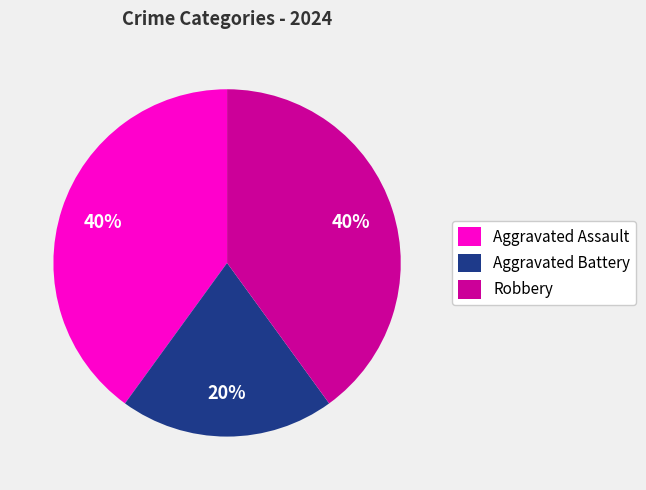

Is the sum of Aggravated Assault and Robbery greater than half?

Yes